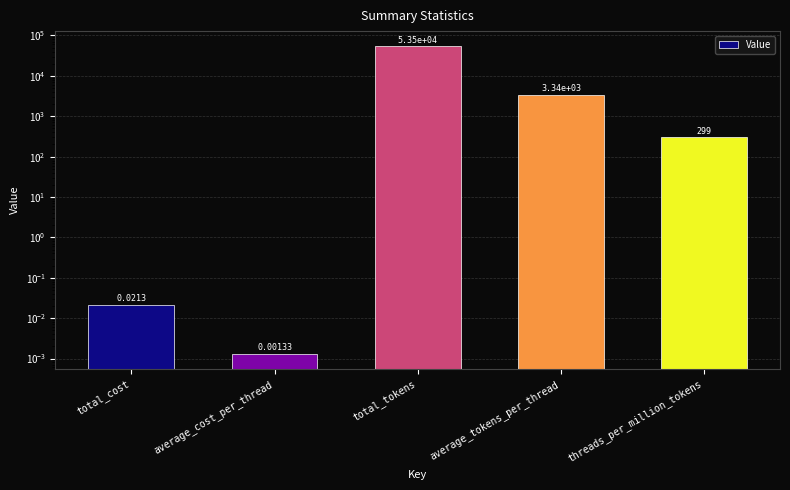

The chart shows a value of 0.0 at total_cost. True or false?

True